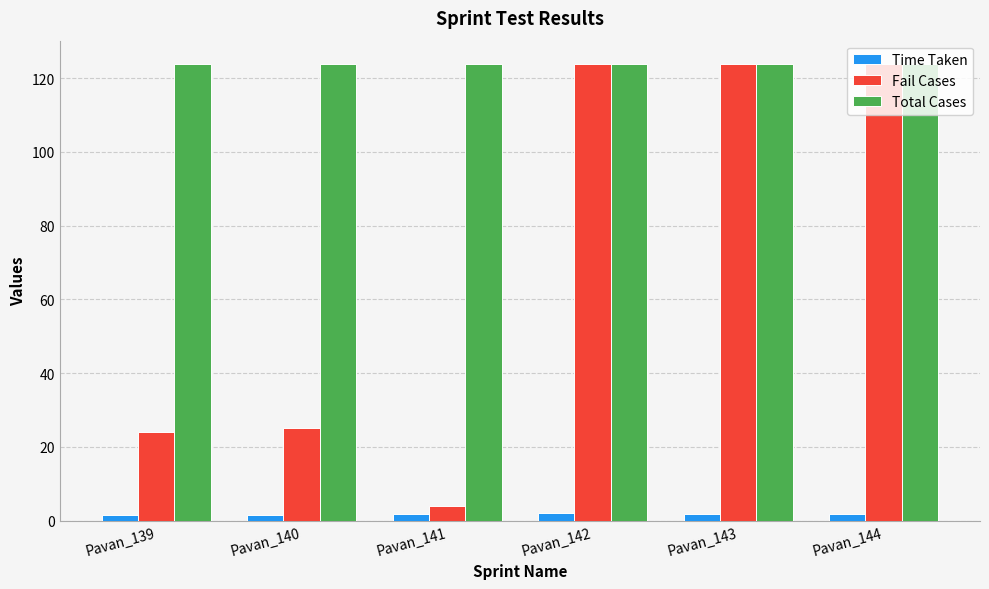

Which series changed the most between Pavan_141 and Pavan_142?

Fail Cases